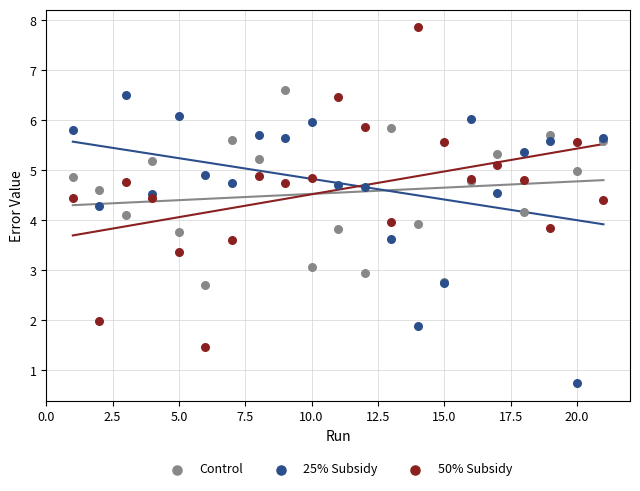

What is the X range (max minus min) for the scatter plot?

20.0